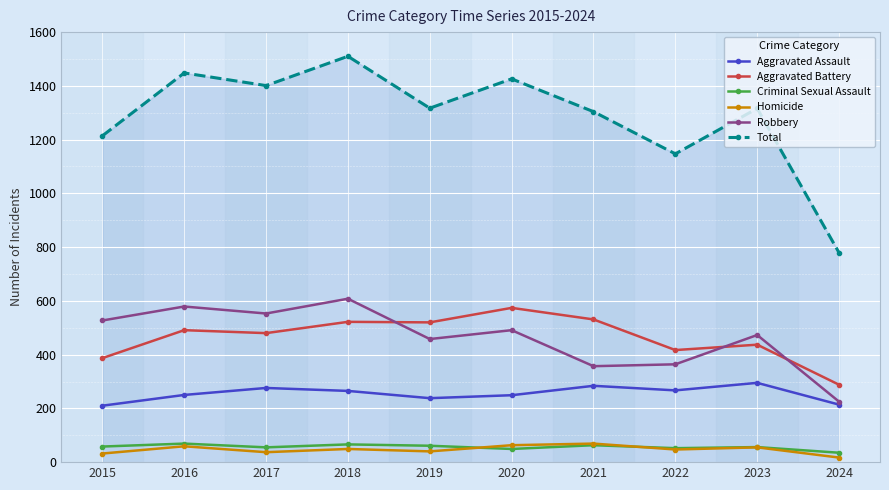

What is the approximate value of Criminal Sexual Assault at 2016?

69